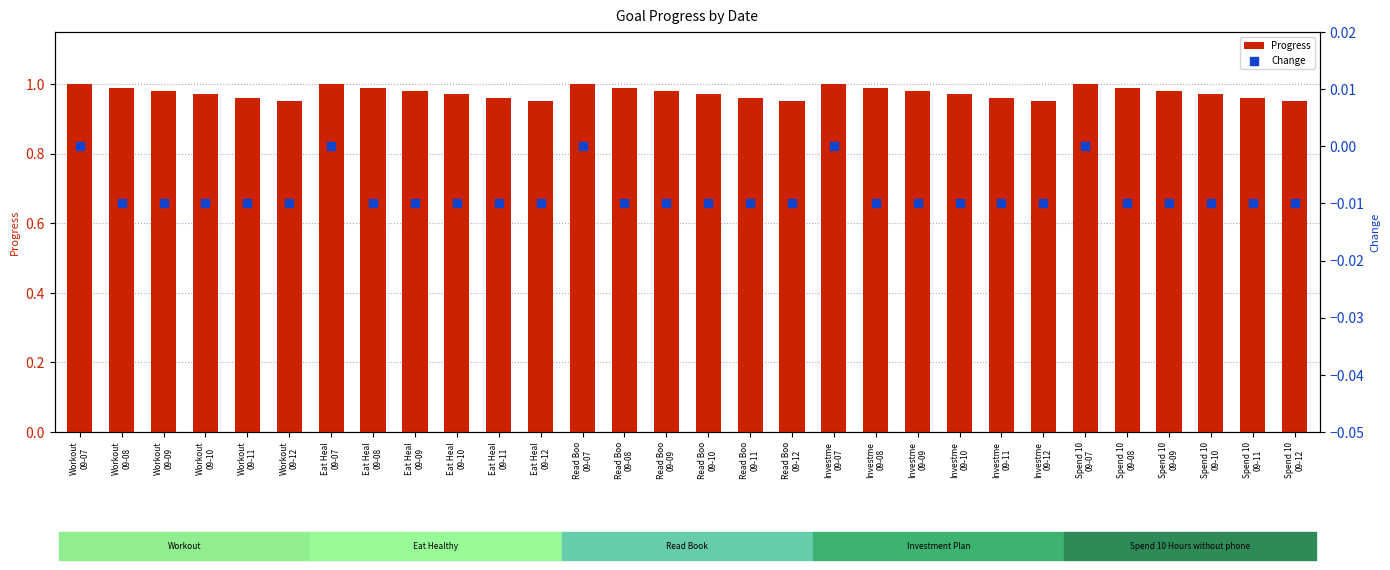

Which series has the largest total across all categories?

Progress